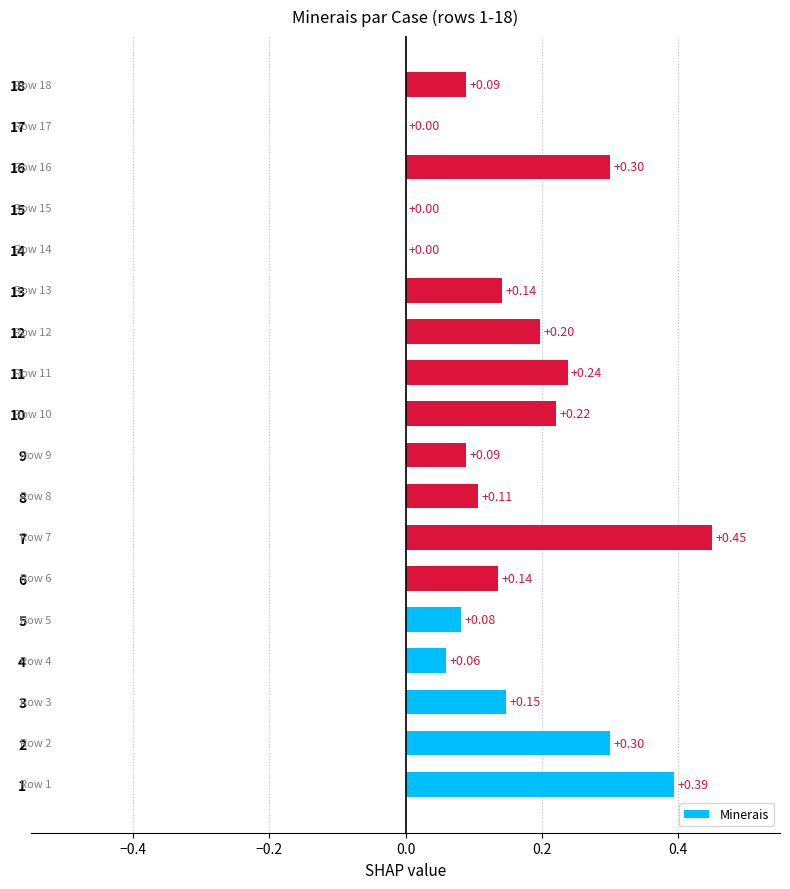

What is the change in value from 5 to 13?

+0.1